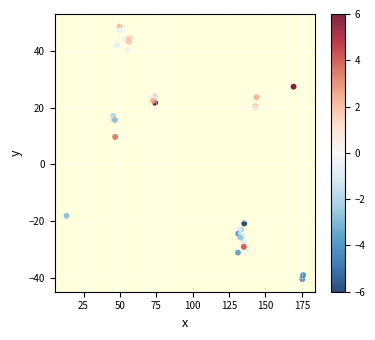

What Y value in the scatter plot is closest to 4?

9.7